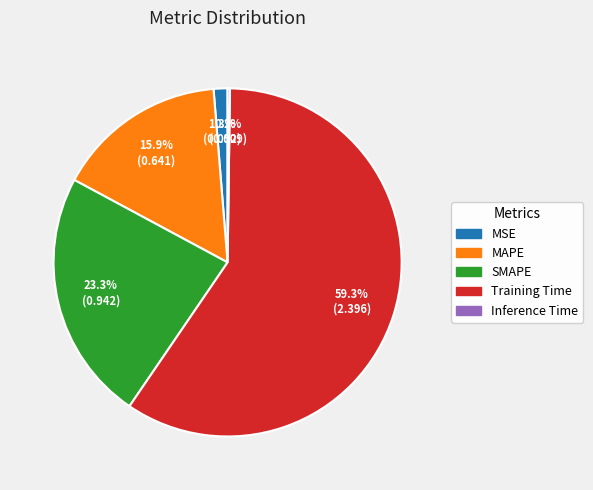

Which has a higher value, Training Time or SMAPE?

Training Time